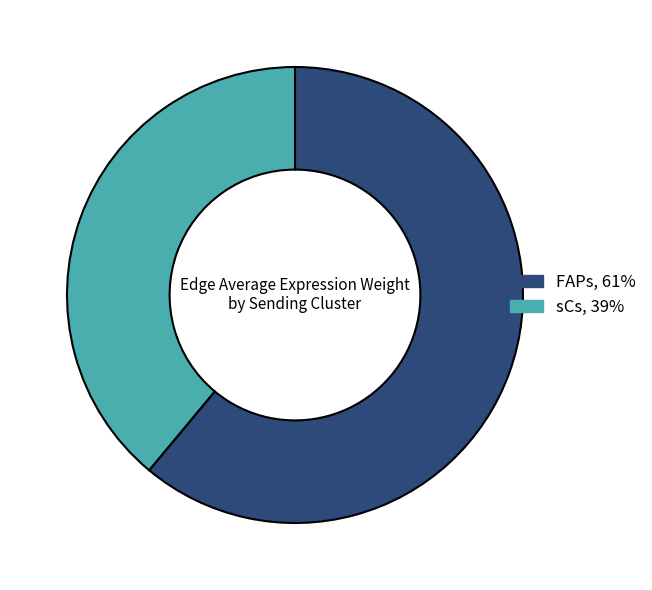

Which has a higher value, FAPs or sCs?

FAPs